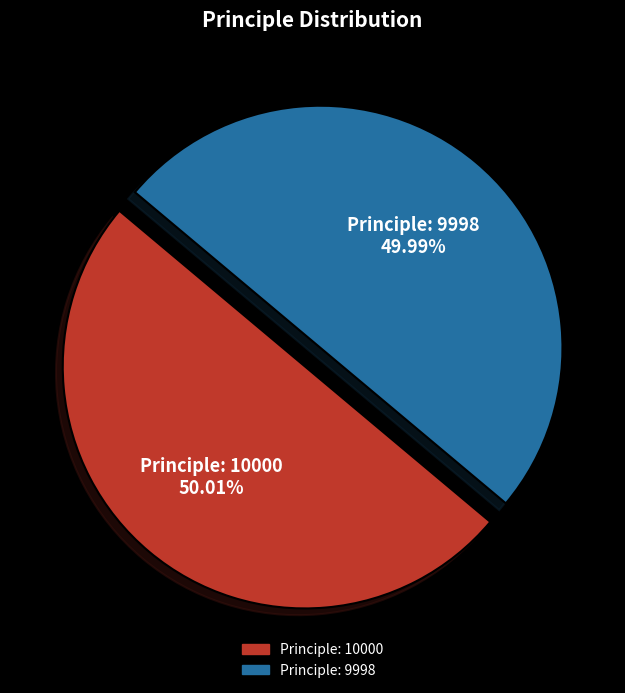

What is the ratio of the value at Principle: 10000 to the value at Principle: 9998?

1.0